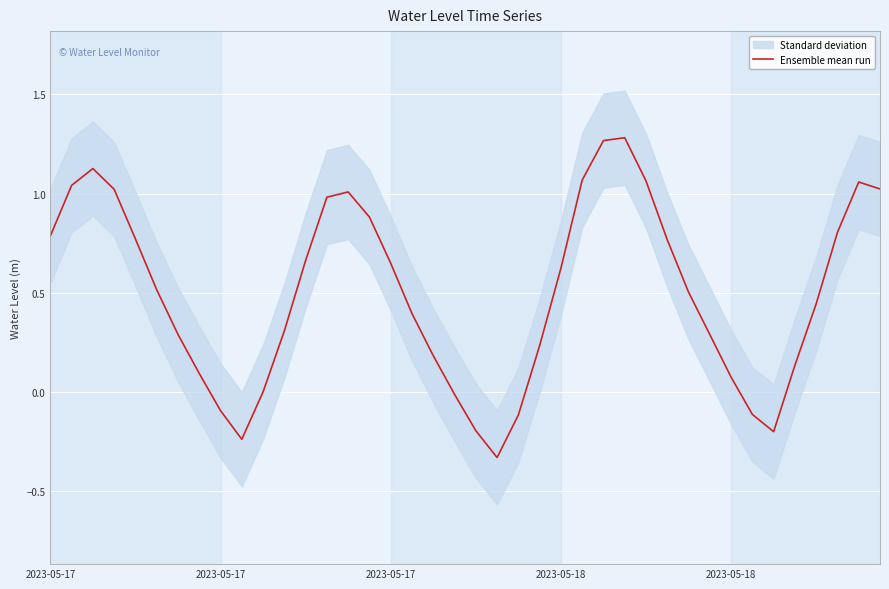

Where does the data first go above 0?

2023-05-17